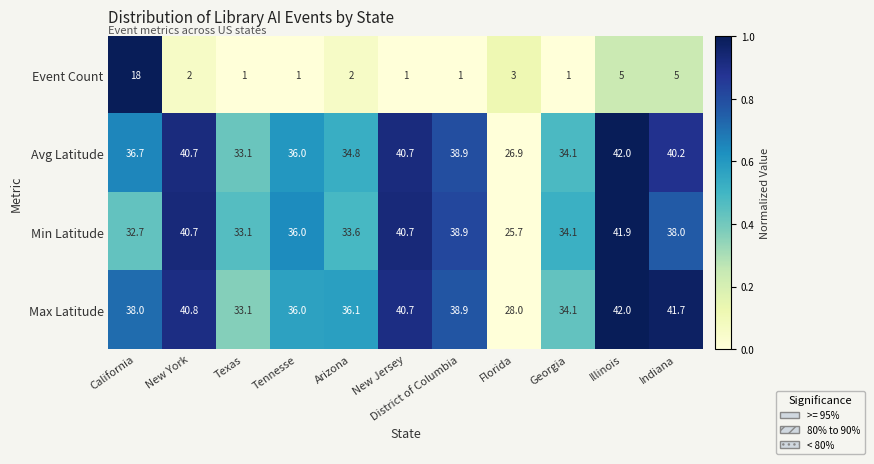

True or false: Event Count has a value of 4.1 at California.

False